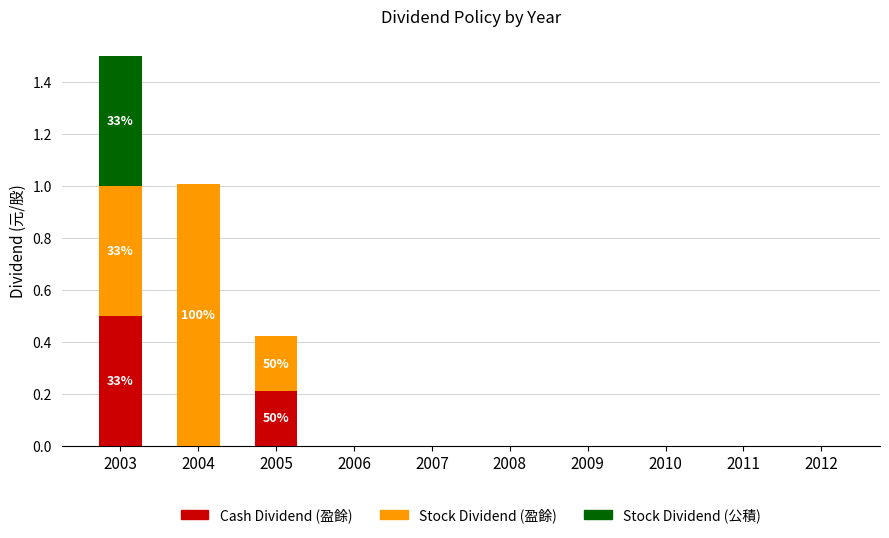

True or false: Cash Dividend (盈餘) has a value of 0.3 at 2012.

False